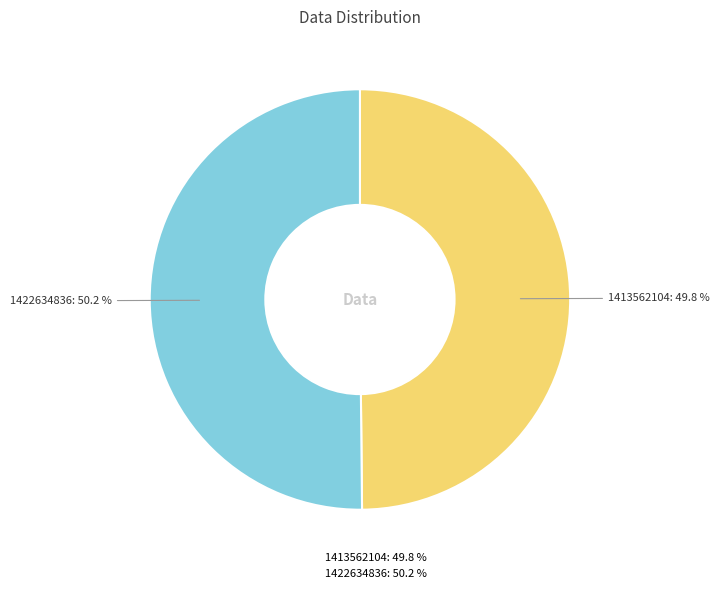

Count the number of slices in the pie.

2